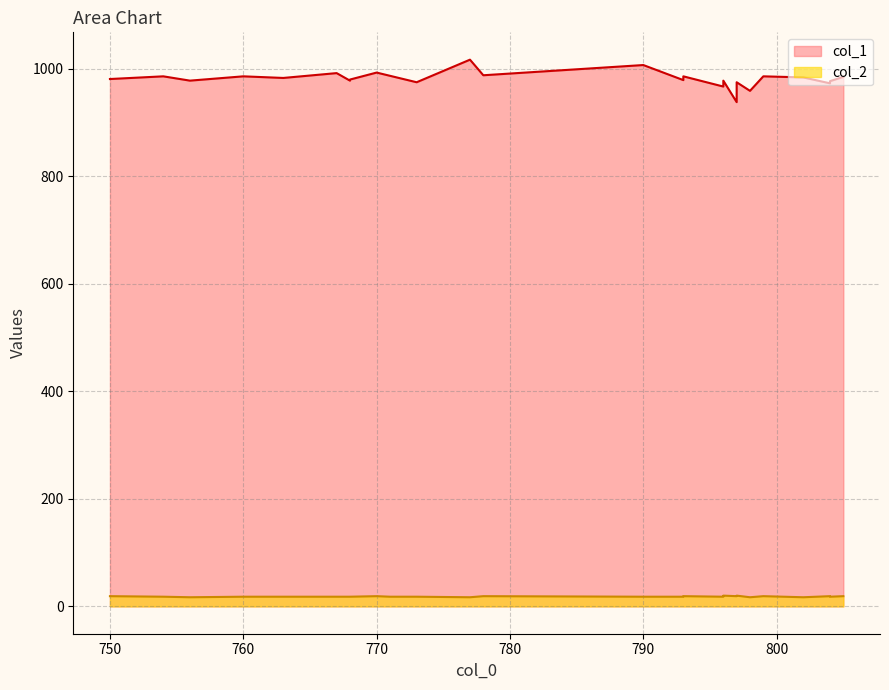

What is the total value across all series at 770?

1012